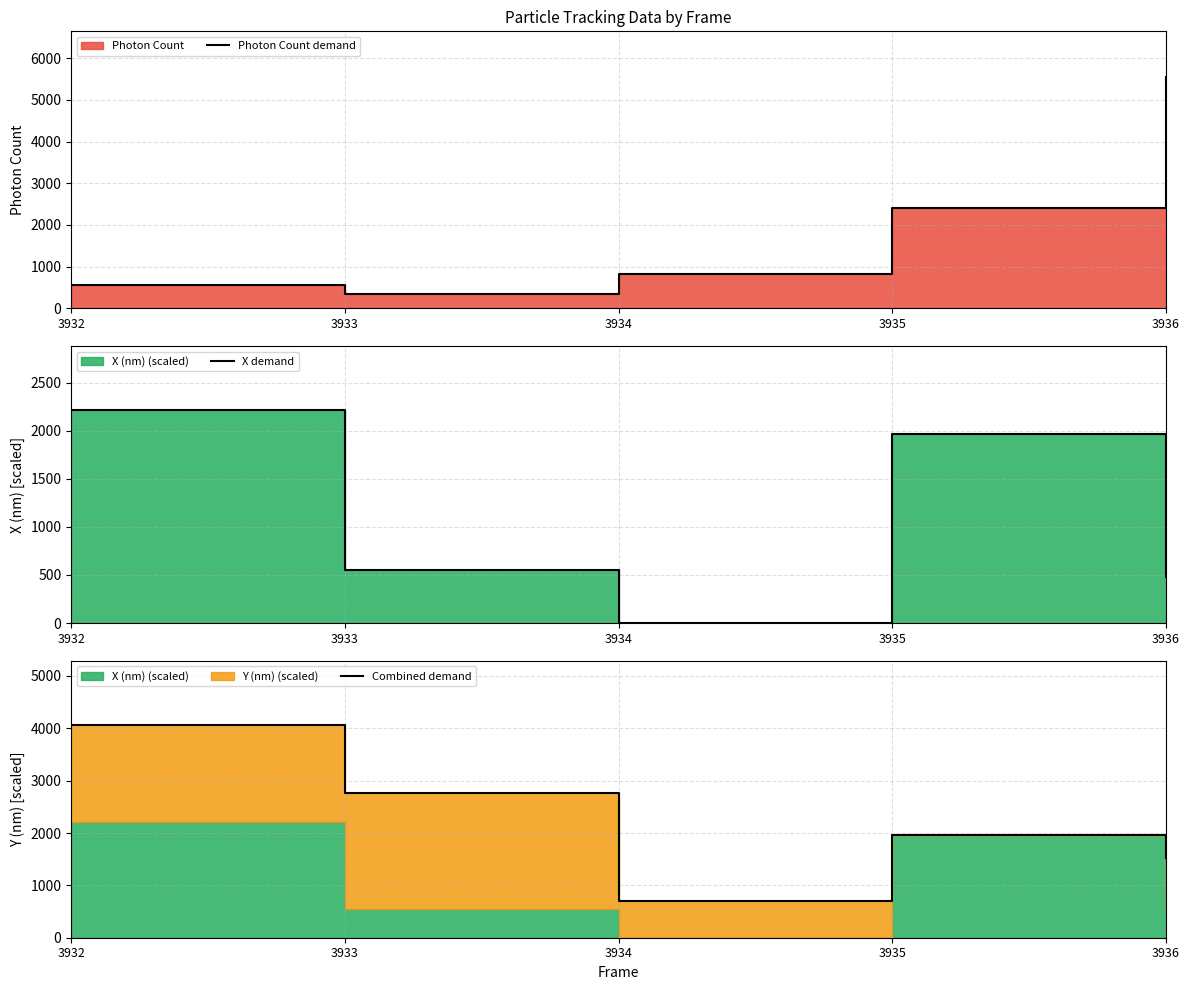

How many intersections are there between X demand and Photon Count demand?

1